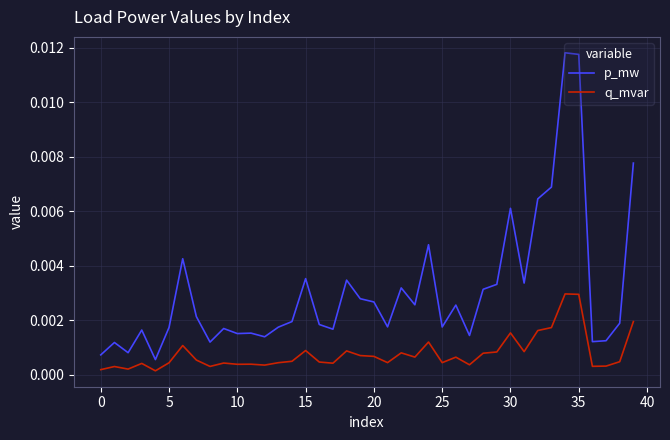

Which series has the widest spread of values?

p_mw